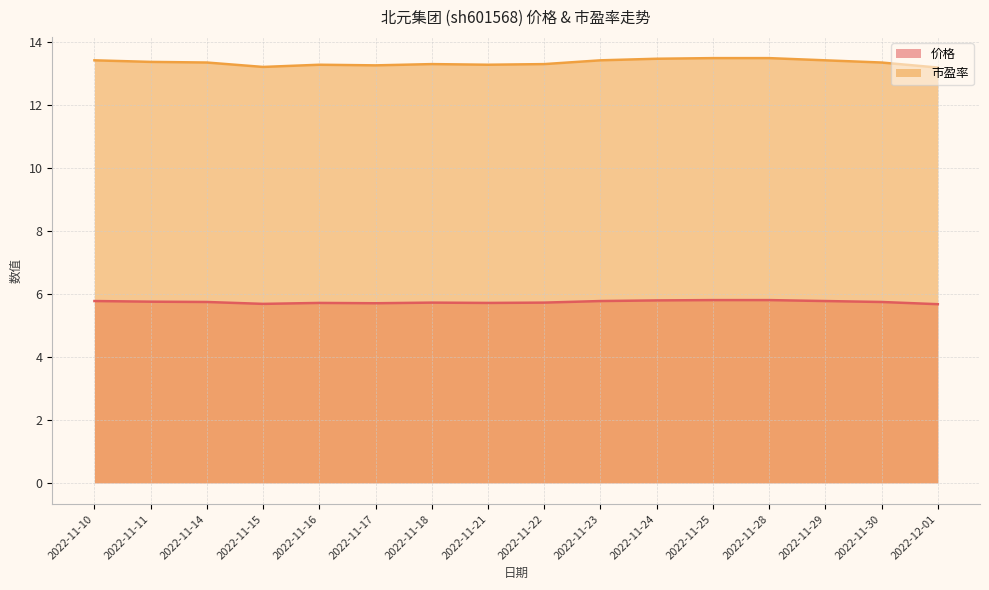

Which series changed the most between 2022-11-28 and 2022-12-01?

市盈率